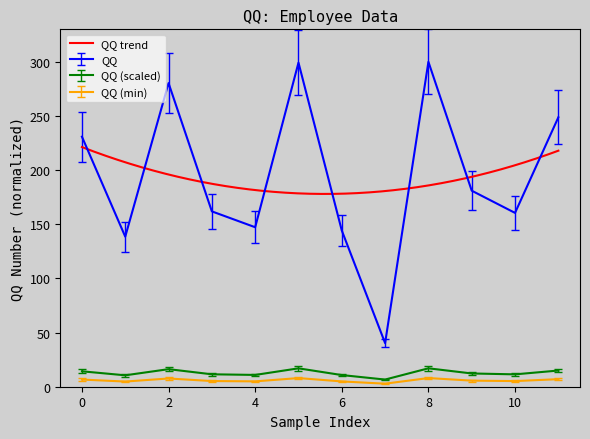

What is the maximum value for QQ?

300.0